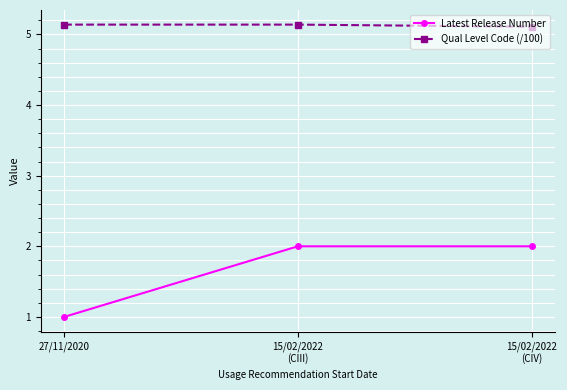

Does the chart have visible grid lines?

Yes